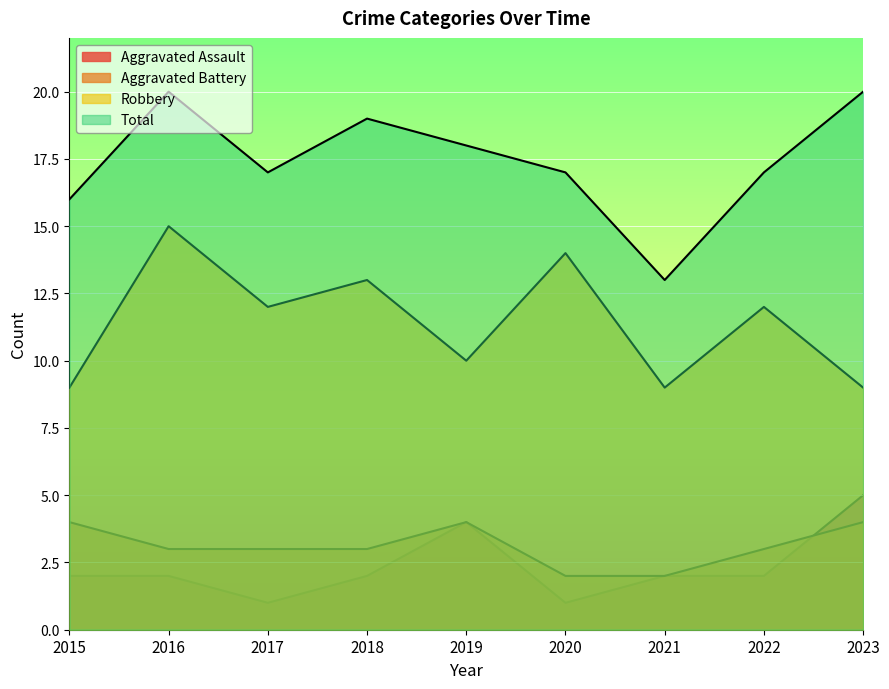

True or false: Aggravated Battery has a value of 3 at 2018.

True